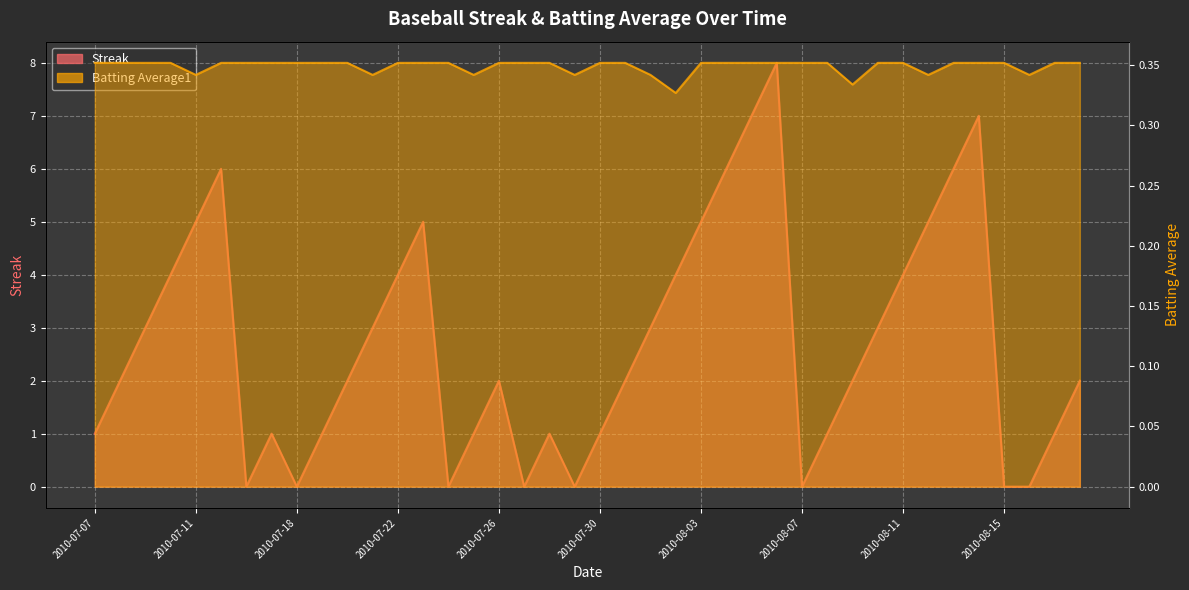

Does the chart display data point markers on the line(s)?

No